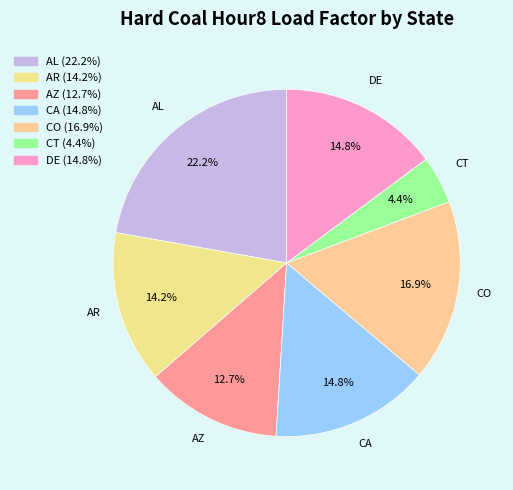

What is the largest slice in the pie chart?

AL